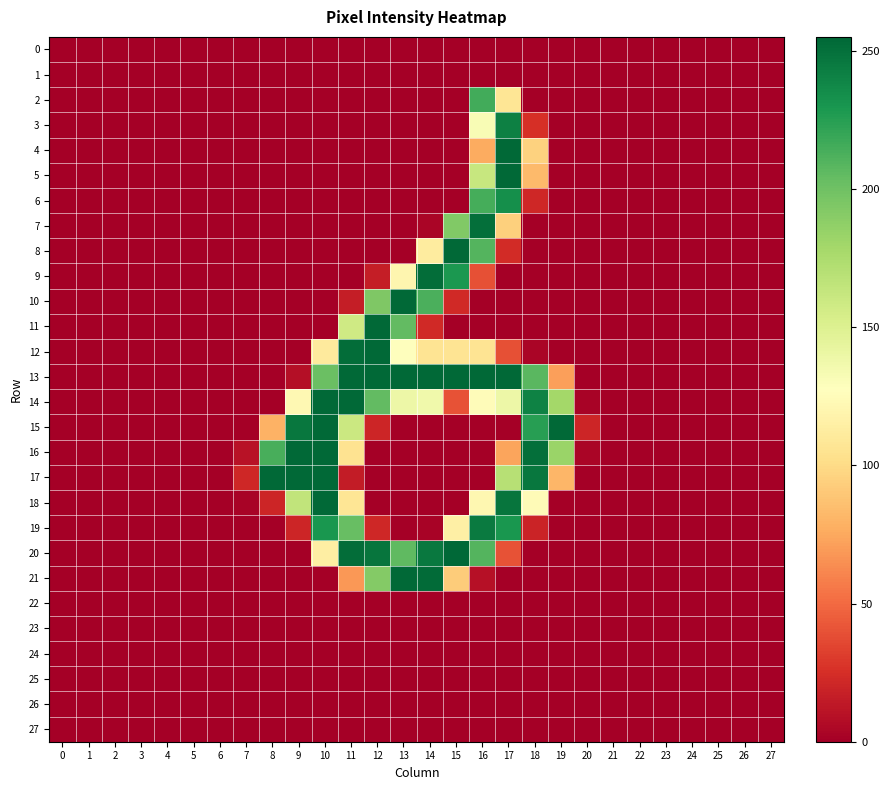

At how many categories does at least one series exceed 38?

12